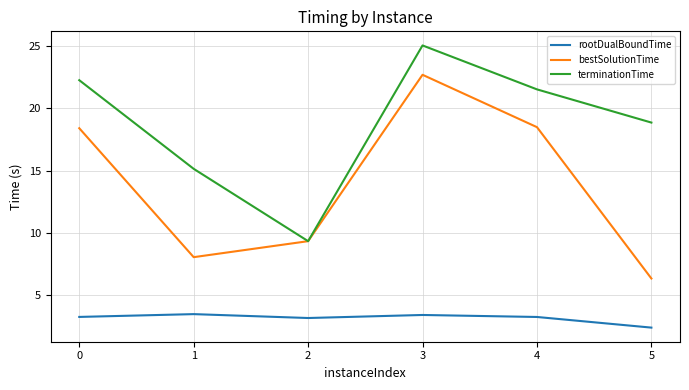

The rootDualBoundTime series shows 3.4 at 5. True or false?

False